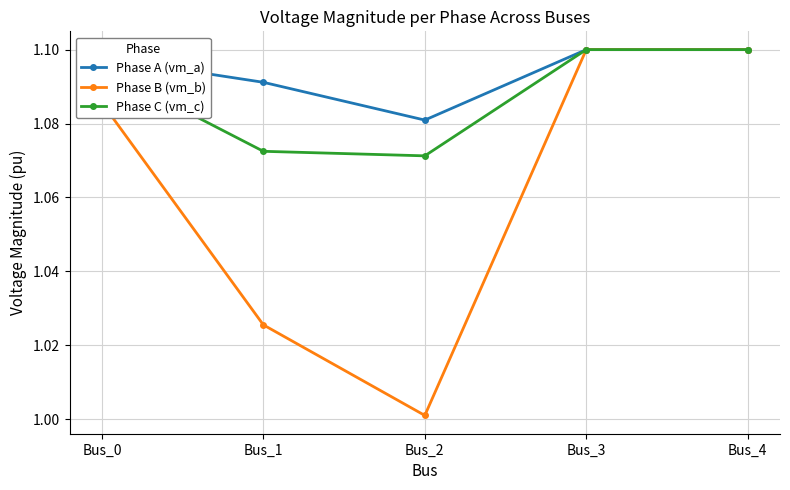

Rank the series at Bus_0 from lowest to highest value.

Phase B (vm_b), Phase C (vm_c), Phase A (vm_a)